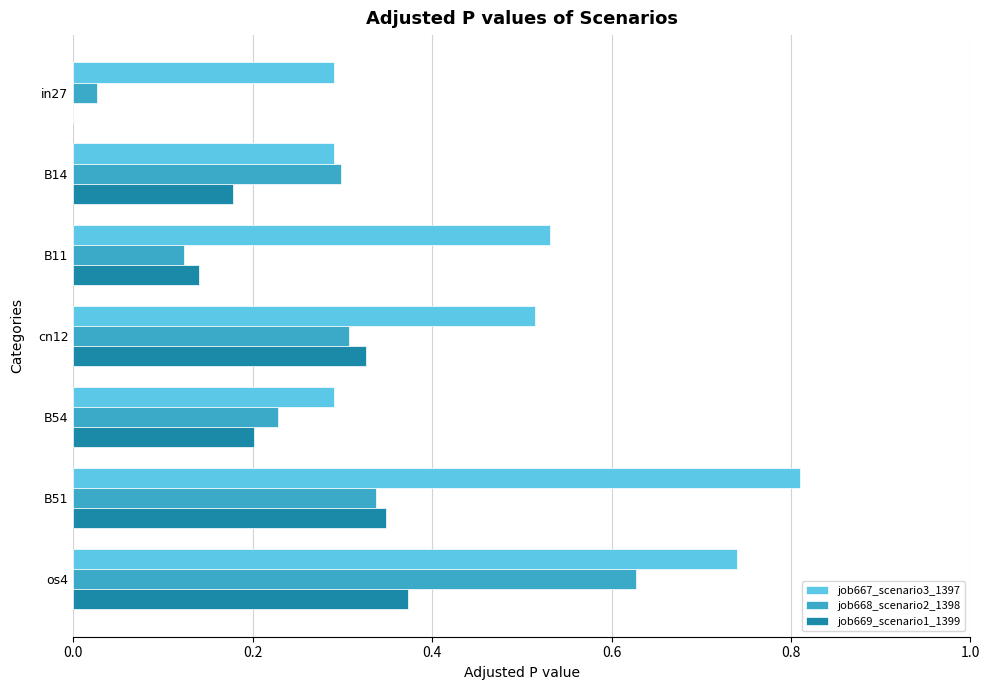

Which category has the highest value in the job668_scenario2_1398 series?

os4